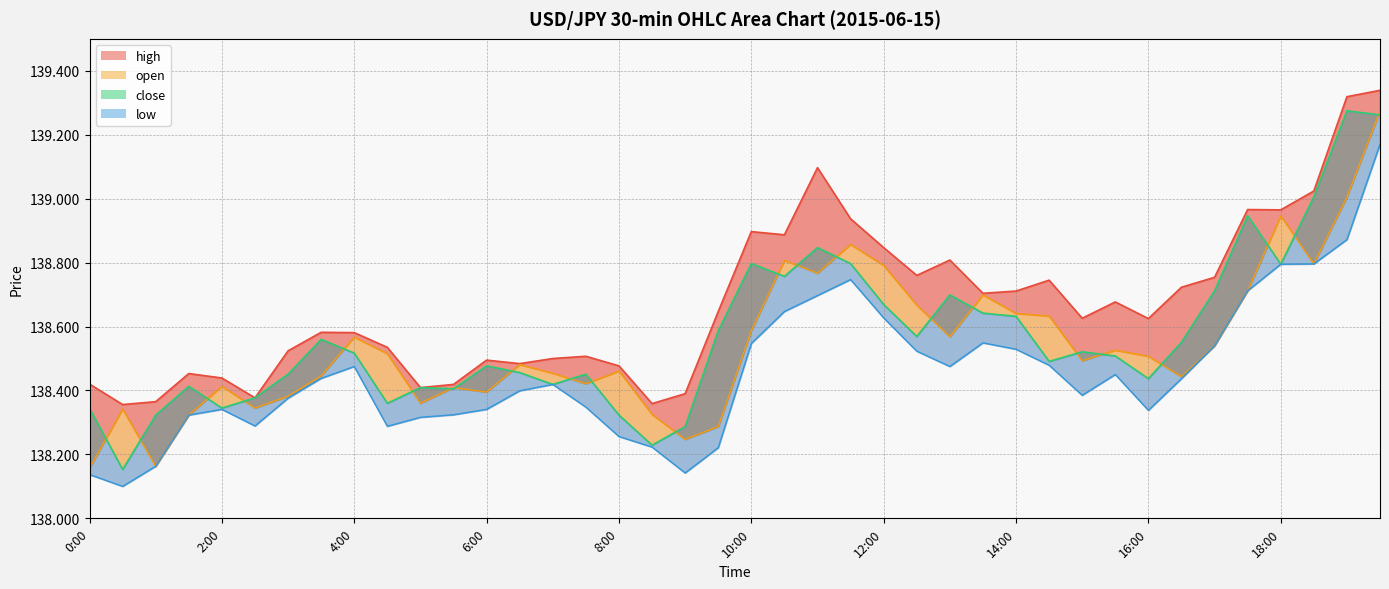

What position from the right is 17?

23